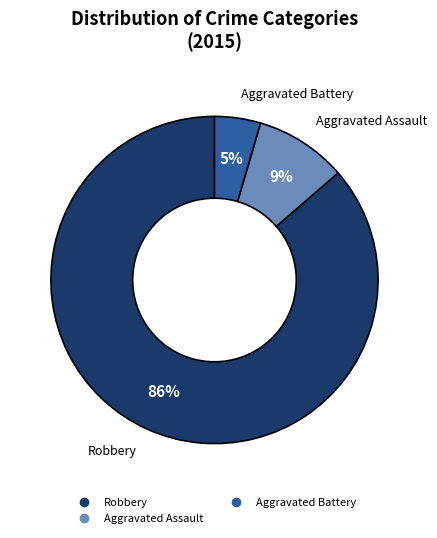

Does any single category account for the majority?

Yes